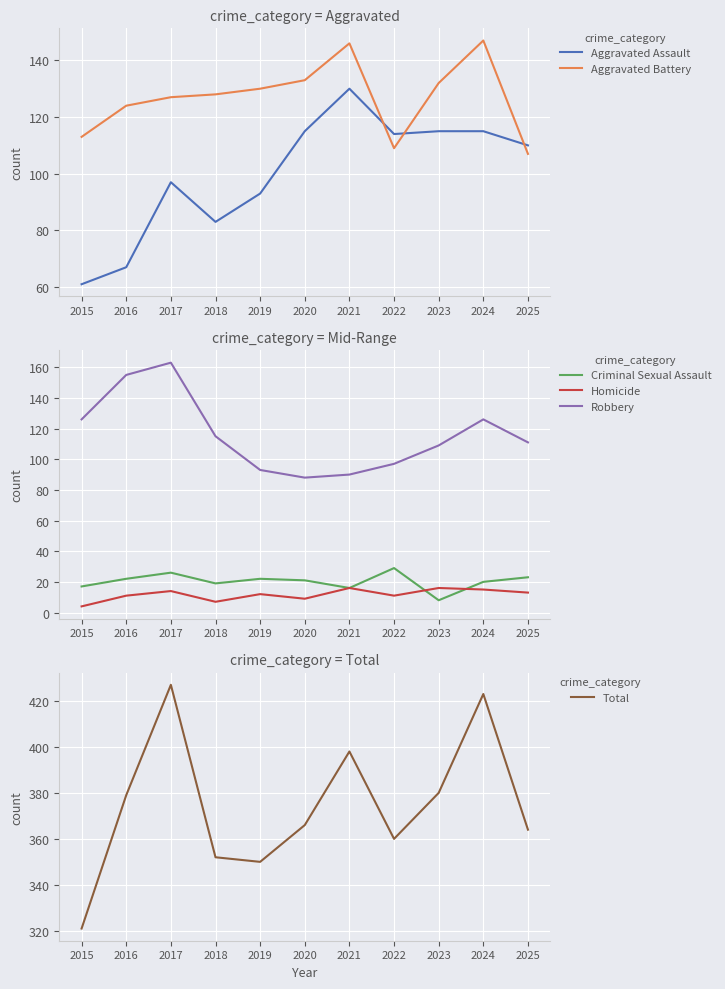

What is the total value across all series at 2017?

854